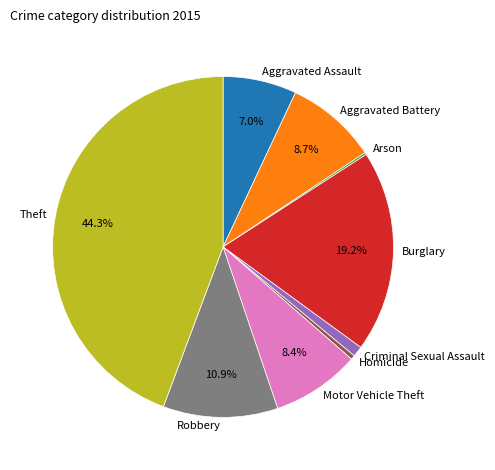

Do Theft and Aggravated Battery together represent more than half of the pie?

Yes